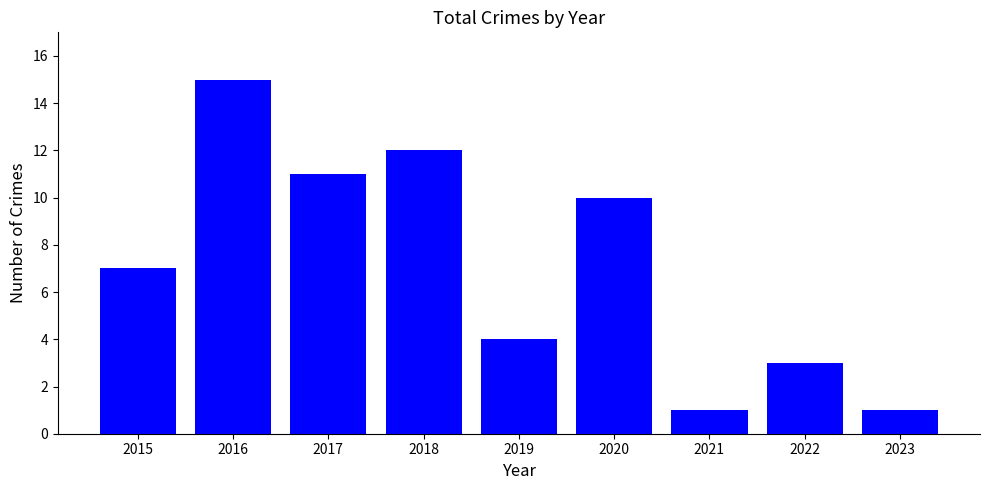

The value at 2019 is 4. True or false?

True